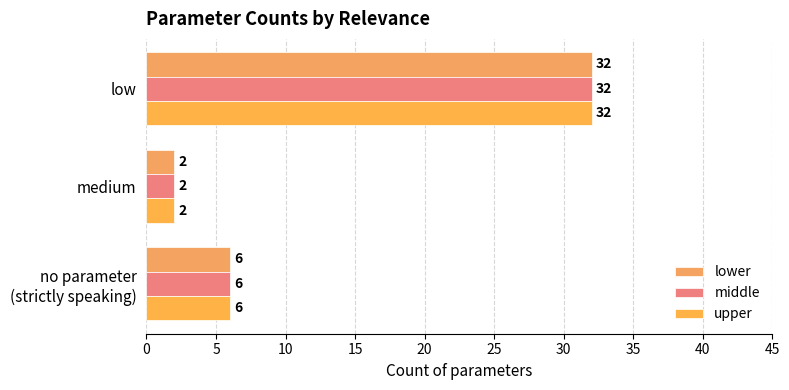

At which category is the sum across all series the highest?

low